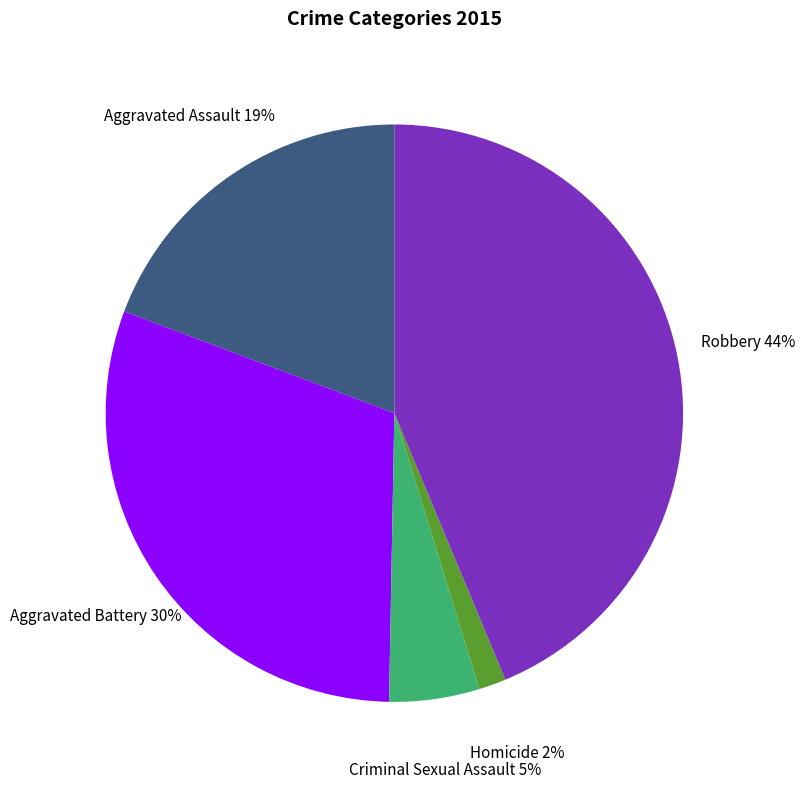

To the nearest percent, what portion does Criminal Sexual Assault represent?

5%